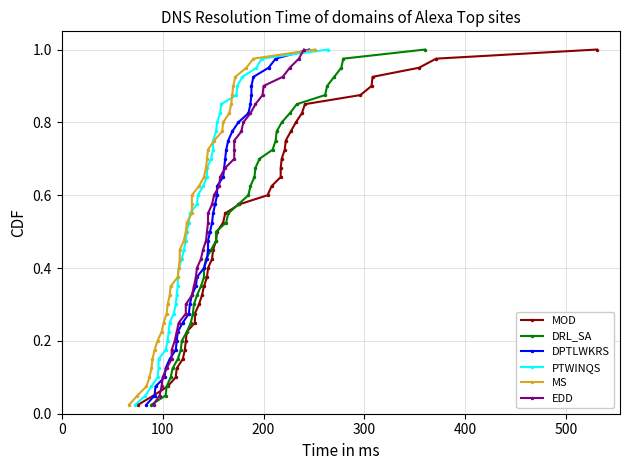

Reading left to right, list all the values displayed in this chart.

MOD: 0.0	0.1	0.1	0.1	0.1	0.1	0.2	0.2	0.2	0.2	0.3	0.3	0.3	0.3	0.4	0.4	0.4	0.5	0.5	0.5	0.5	0.6	0.6	0.6	0.6	0.7	0.7	0.7	0.7	0.8	0.8	0.8	0.8	0.8	0.9	0.9	0.9	0.9	1.0	1.0
DRL_SA: 0.0	0.1	0.1	0.1	0.1	0.1	0.2	0.2	0.2	0.2	0.3	0.3	0.3	0.3	0.4	0.4	0.4	0.5	0.5	0.5	0.5	0.6	0.6	0.6	0.6	0.7	0.7	0.7	0.7	0.8	0.8	0.8	0.8	0.8	0.9	0.9	0.9	0.9	1.0	1.0
DPTLWKRS: 0.0	0.1	0.1	0.1	0.1	0.1	0.2	0.2	0.2	0.2	0.3	0.3	0.3	0.3	0.4	0.4	0.4	0.5	0.5	0.5	0.5	0.6	0.6	0.6	0.6	0.7	0.7	0.7	0.7	0.8	0.8	0.8	0.8	0.8	0.9	0.9	0.9	0.9	1.0	1.0
PTWINQS: 0.0	0.1	0.1	0.1	0.1	0.1	0.2	0.2	0.2	0.2	0.3	0.3	0.3	0.3	0.4	0.4	0.4	0.5	0.5	0.5	0.5	0.6	0.6	0.6	0.6	0.7	0.7	0.7	0.7	0.8	0.8	0.8	0.8	0.8	0.9	0.9	0.9	0.9	1.0	1.0
MS: 0.0	0.1	0.1	0.1	0.1	0.1	0.2	0.2	0.2	0.2	0.3	0.3	0.3	0.3	0.4	0.4	0.4	0.5	0.5	0.5	0.5	0.6	0.6	0.6	0.6	0.7	0.7	0.7	0.7	0.8	0.8	0.8	0.8	0.8	0.9	0.9	0.9	0.9	1.0	1.0
EDD: 0.0	0.1	0.1	0.1	0.1	0.1	0.2	0.2	0.2	0.2	0.3	0.3	0.3	0.3	0.4	0.4	0.4	0.5	0.5	0.5	0.5	0.6	0.6	0.6	0.6	0.7	0.7	0.7	0.7	0.8	0.8	0.8	0.8	0.8	0.9	0.9	0.9	0.9	1.0	1.0